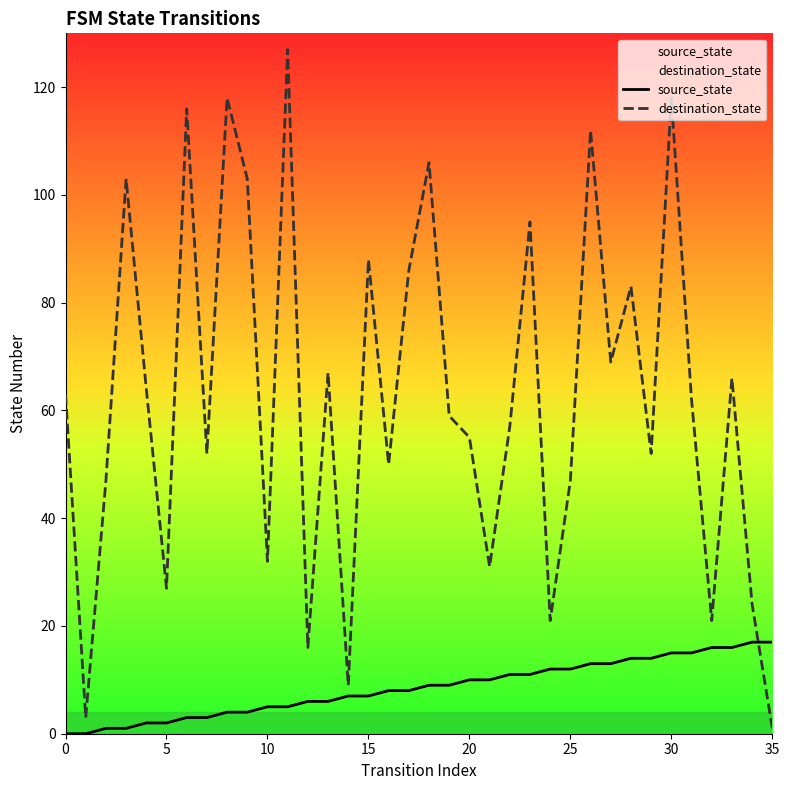

What is the value of the destination_state point at the 27th from the left?

112